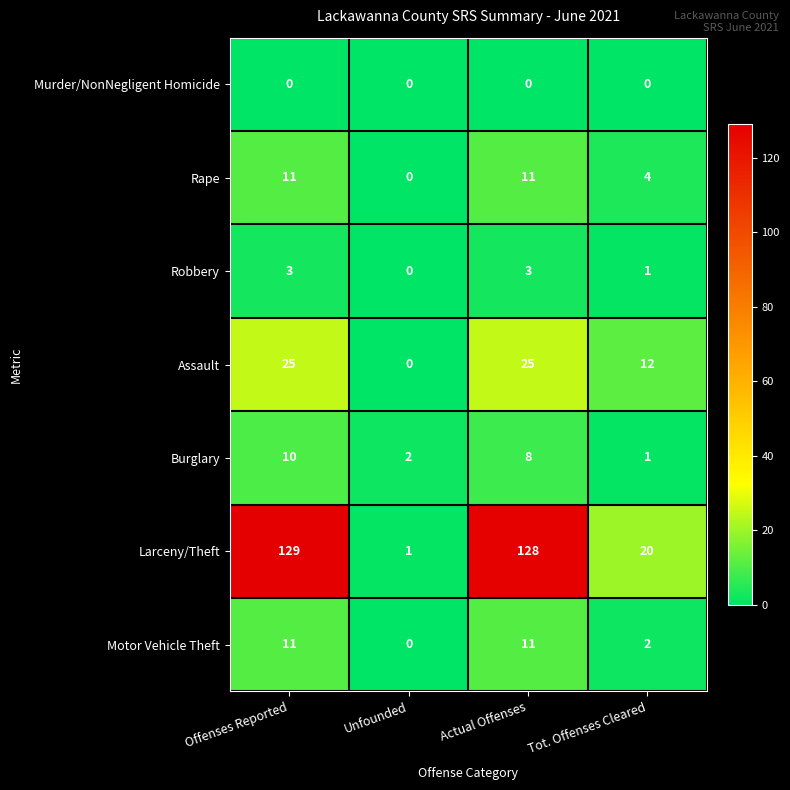

How many series are shown in this chart?

7